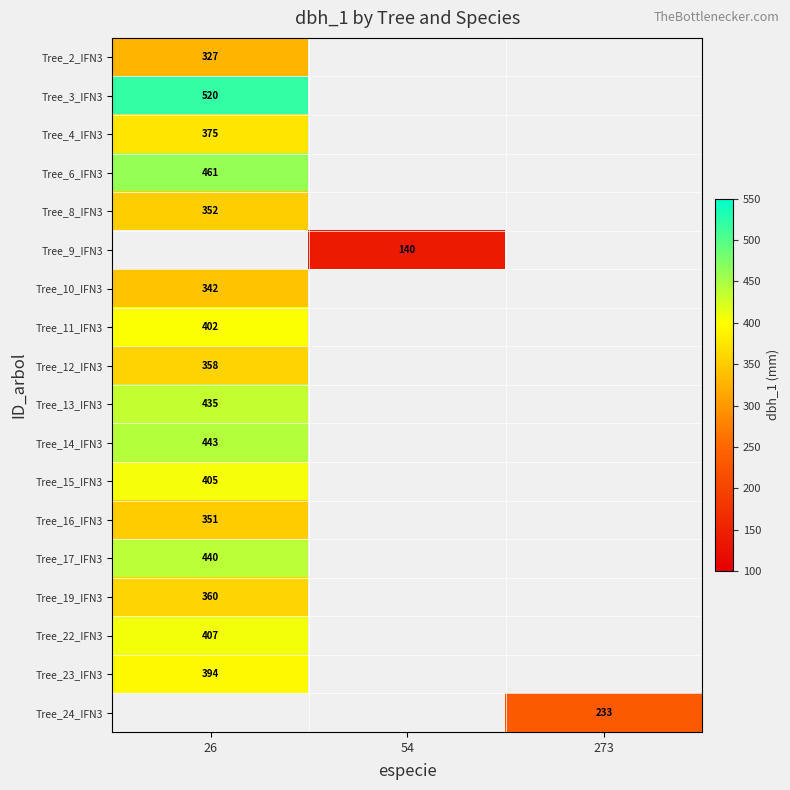

The value of Tree_11_IFN3 at 26 is 686.6. True or false?

False